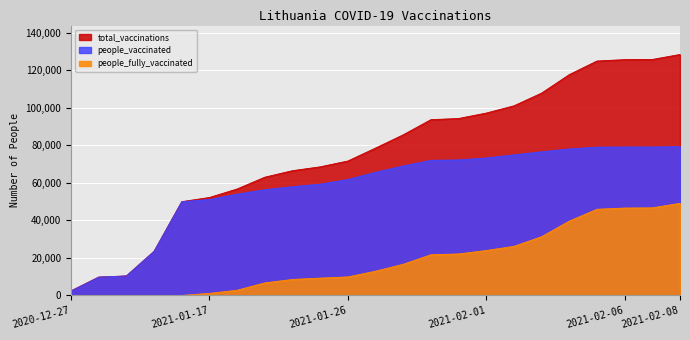

Rank the series at 2020-12-31 from highest to lowest value.

total_vaccinations, people_vaccinated, people_fully_vaccinated